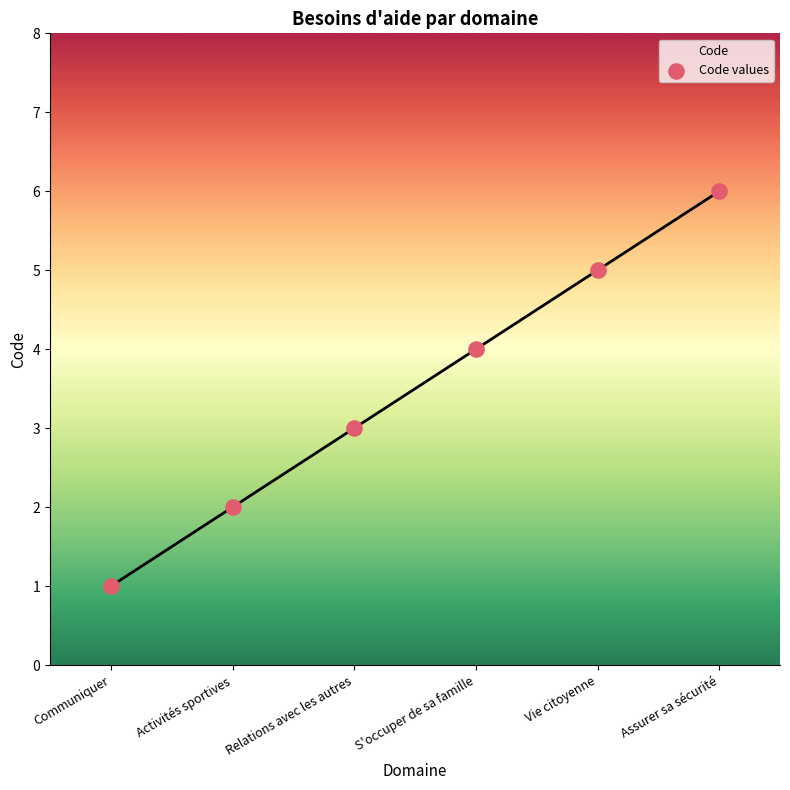

What is the range of Y values (max minus min)?

5